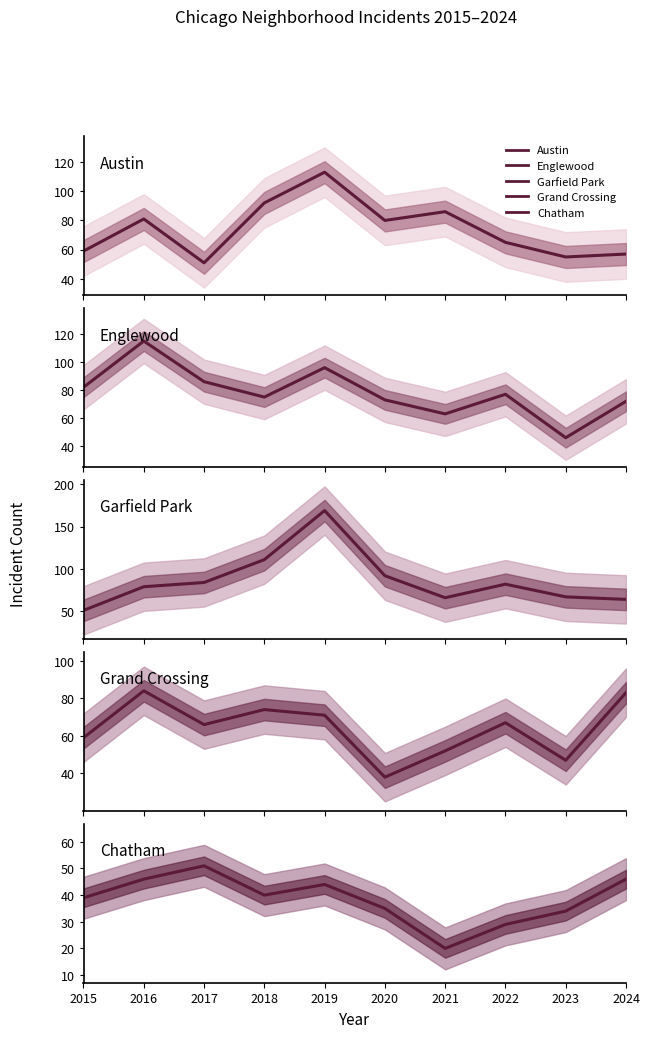

How many interior local valleys does the Grand Crossing series have?

3